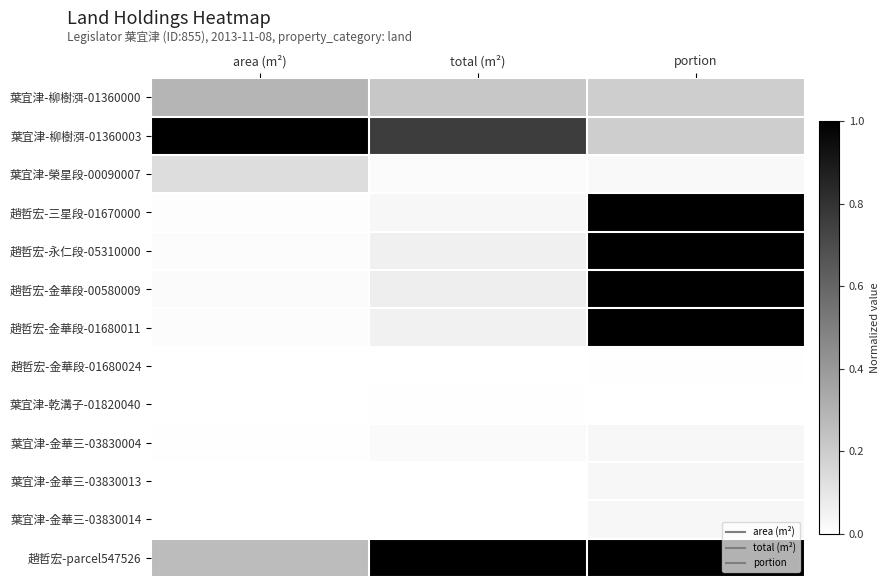

What is the spread (max minus min) of values at portion?

1.0